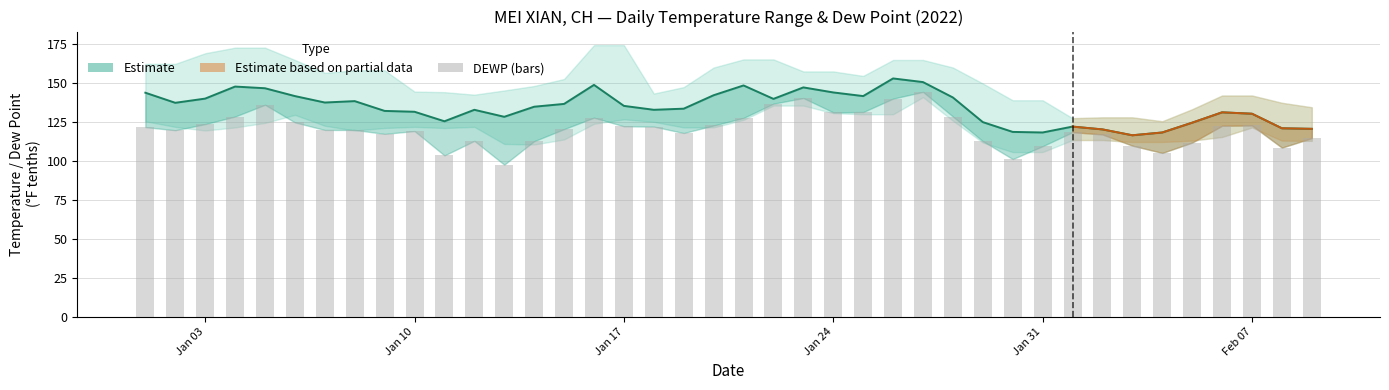

How many data points in DEWP are less than 120?

18